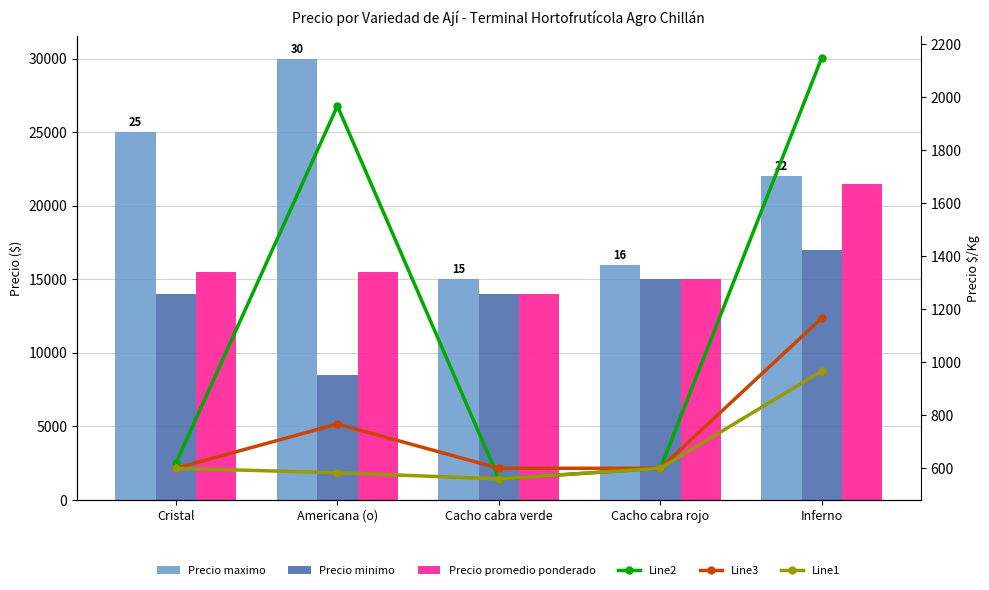

What are all the series names shown in the legend?

Precio maximo, Precio minimo, Precio promedio ponderado, Line2, Line3, Line1